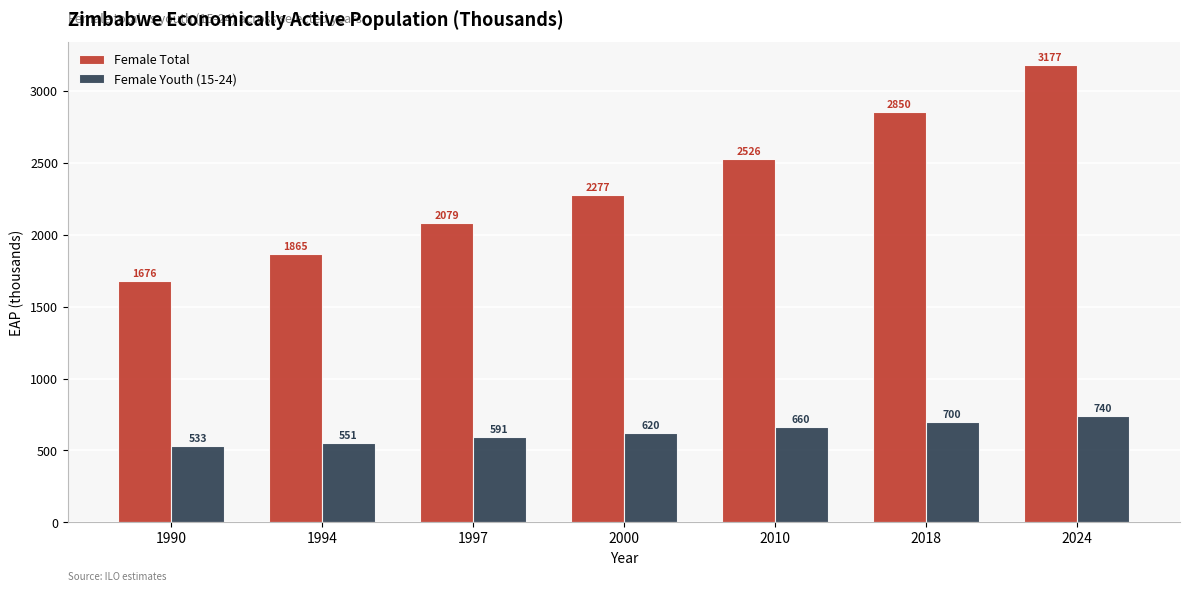

What is the difference between the highest and lowest values at 1997?

1488.1